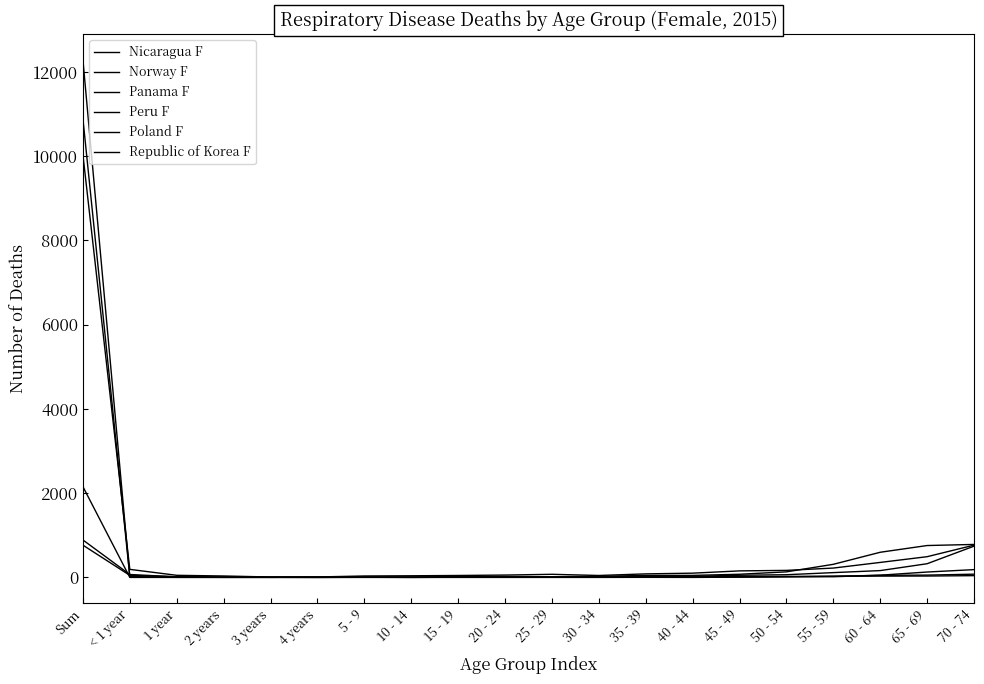

How many interior local peaks does the Republic of Korea F series have?

1